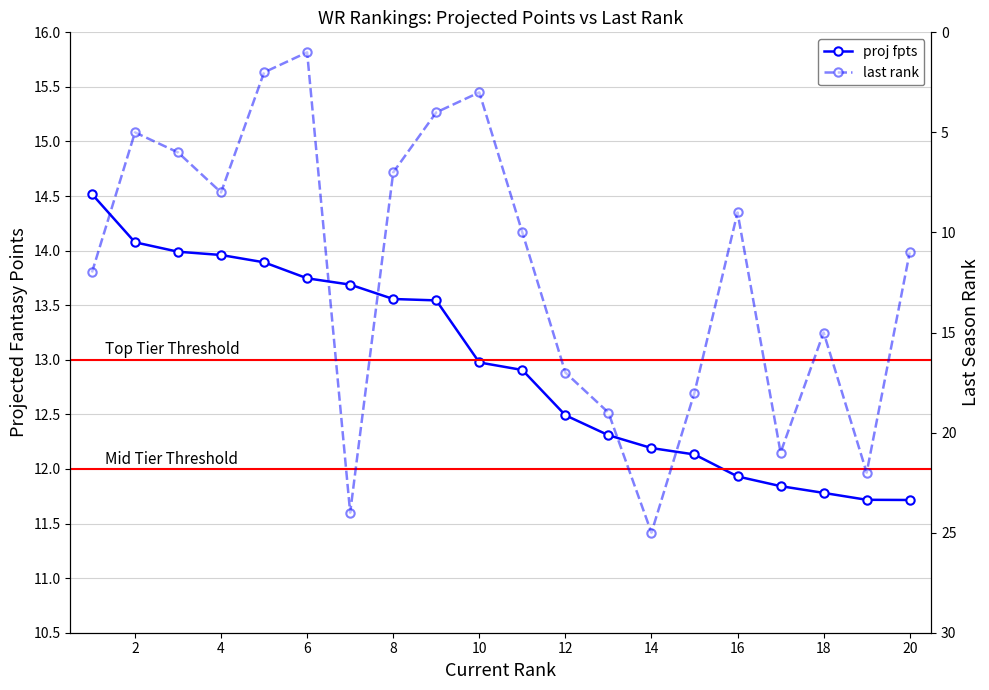

How many interior local valleys does the last rank series have?

5